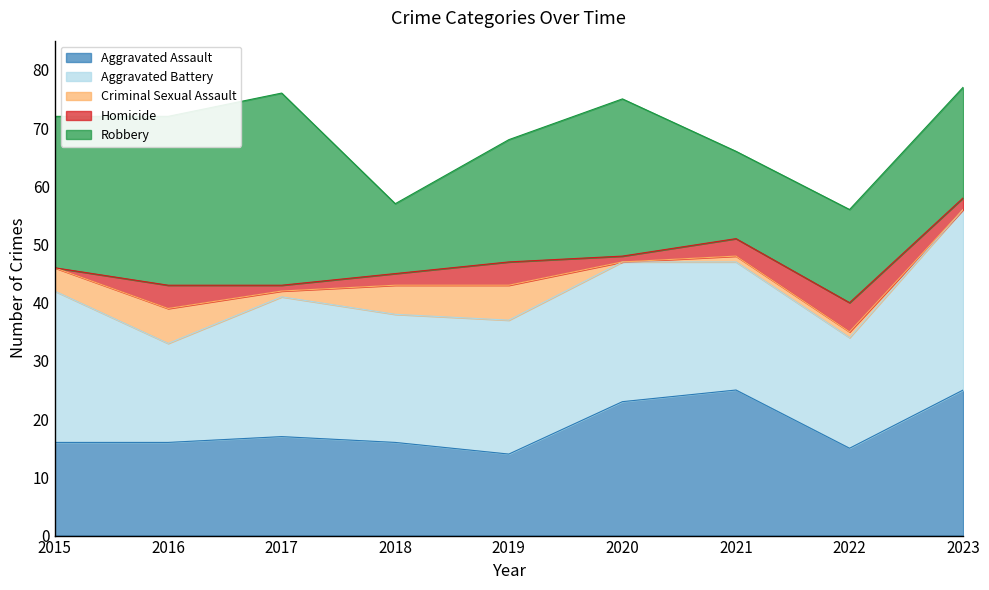

What is the difference between the Homicide values at 2016 and 2015?

4